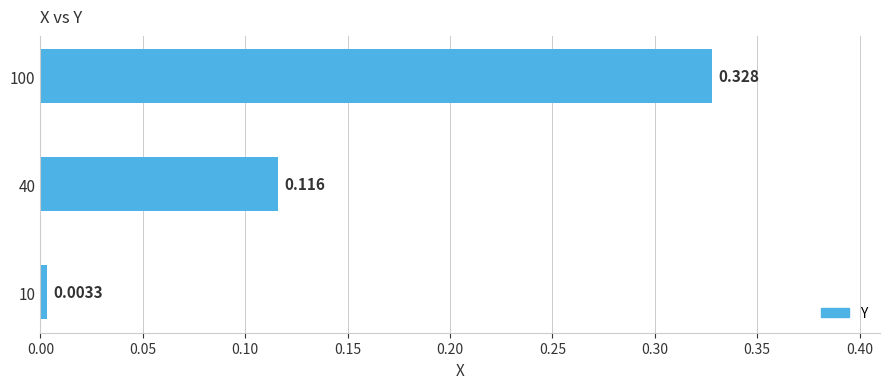

What is the difference between the maximum and second lowest values?

0.2